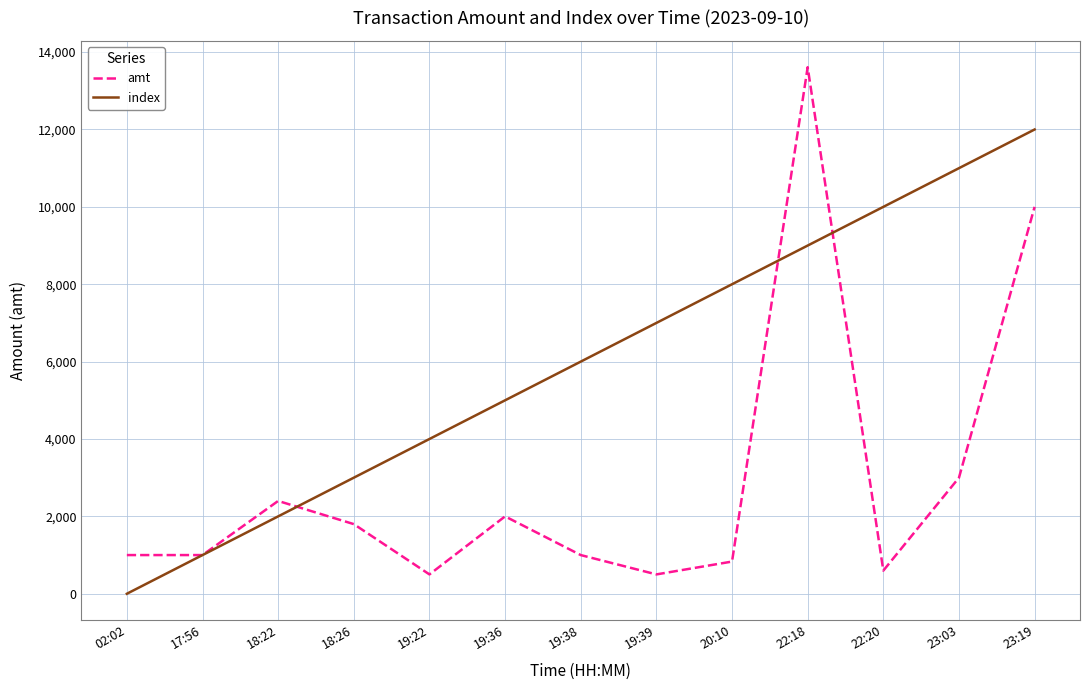

List the series in order of their peak value, lowest first.

index, amt